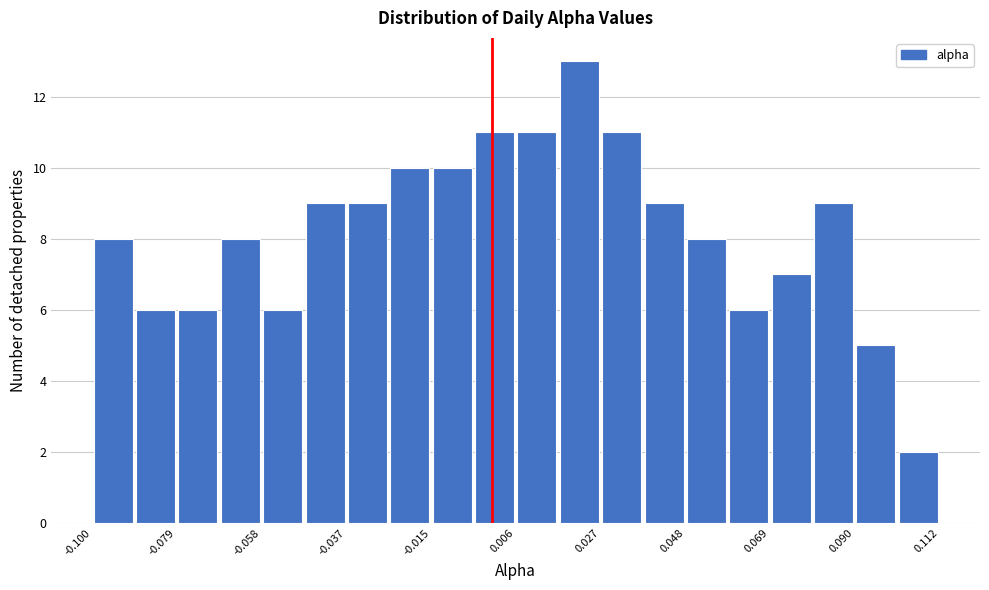

Read against the x-axis, roughly where is the centre of the tallest bar?

0.020